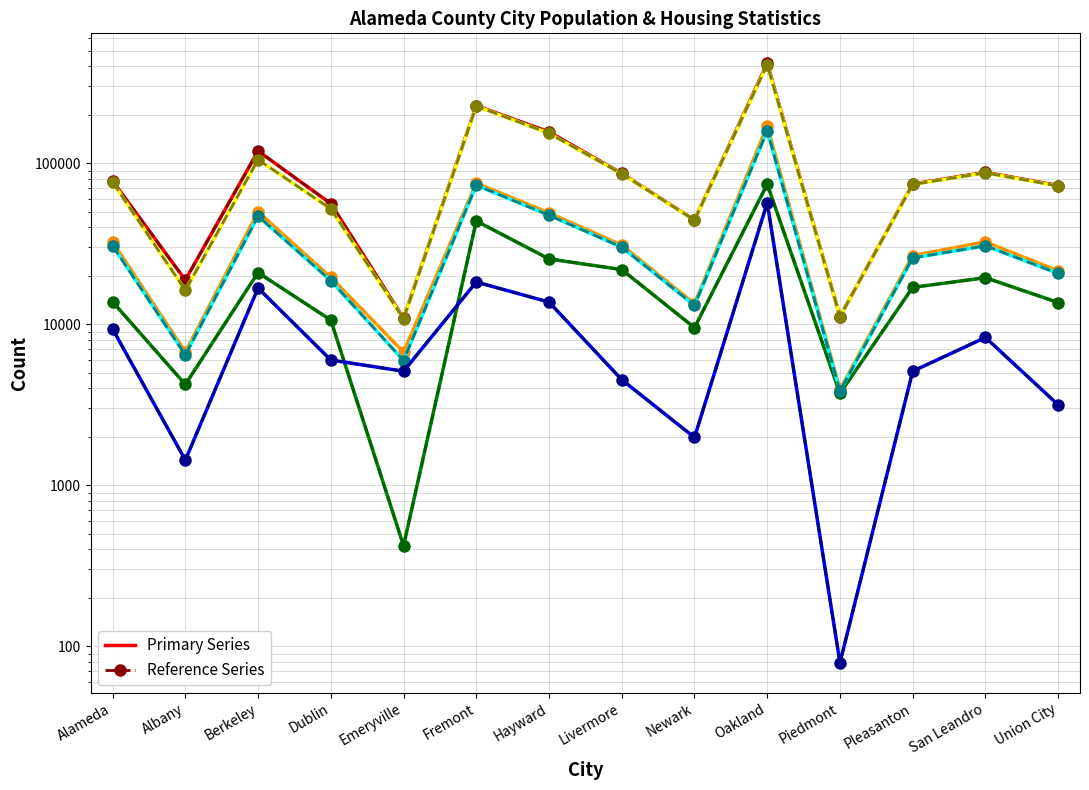

What is the average value of the Total Population series?

104472